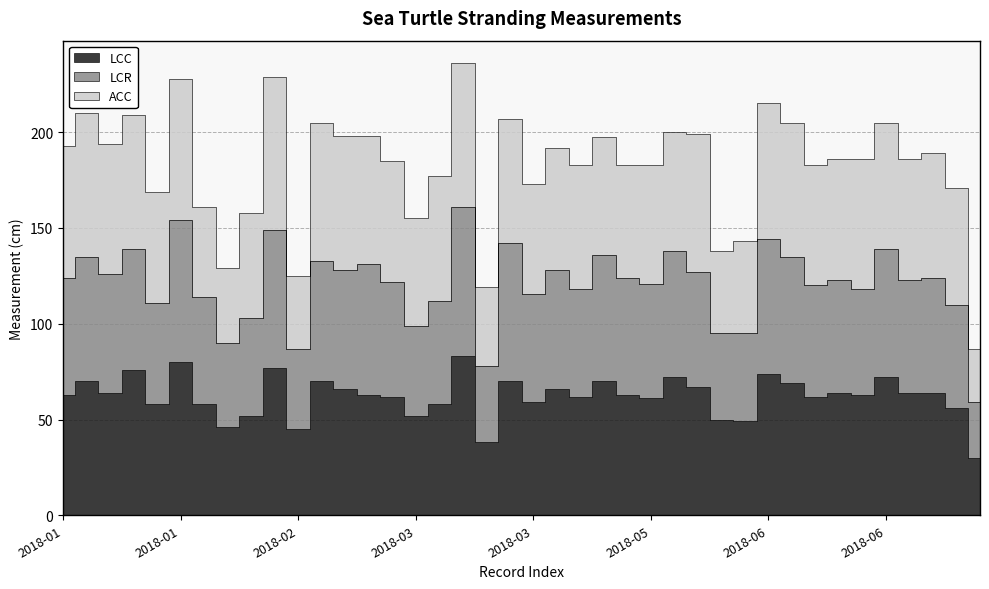

Which label corresponds to the largest value in the chart?

2018-03